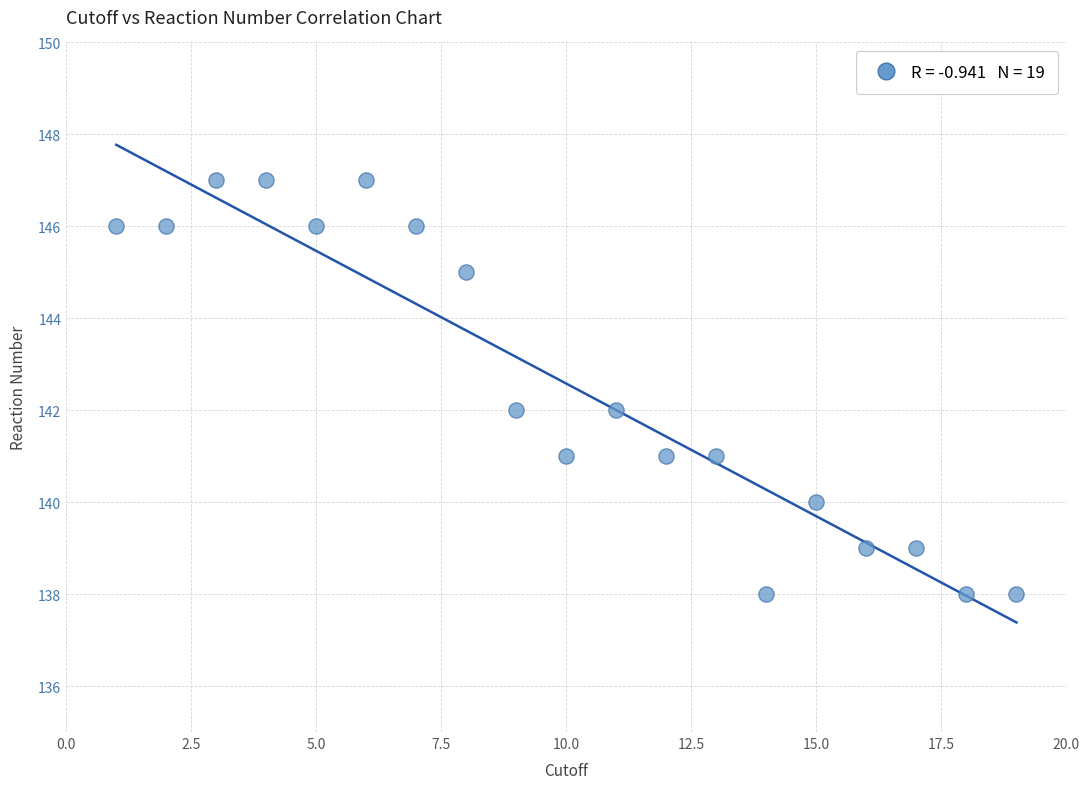

What is the range of X values (max minus min)?

18